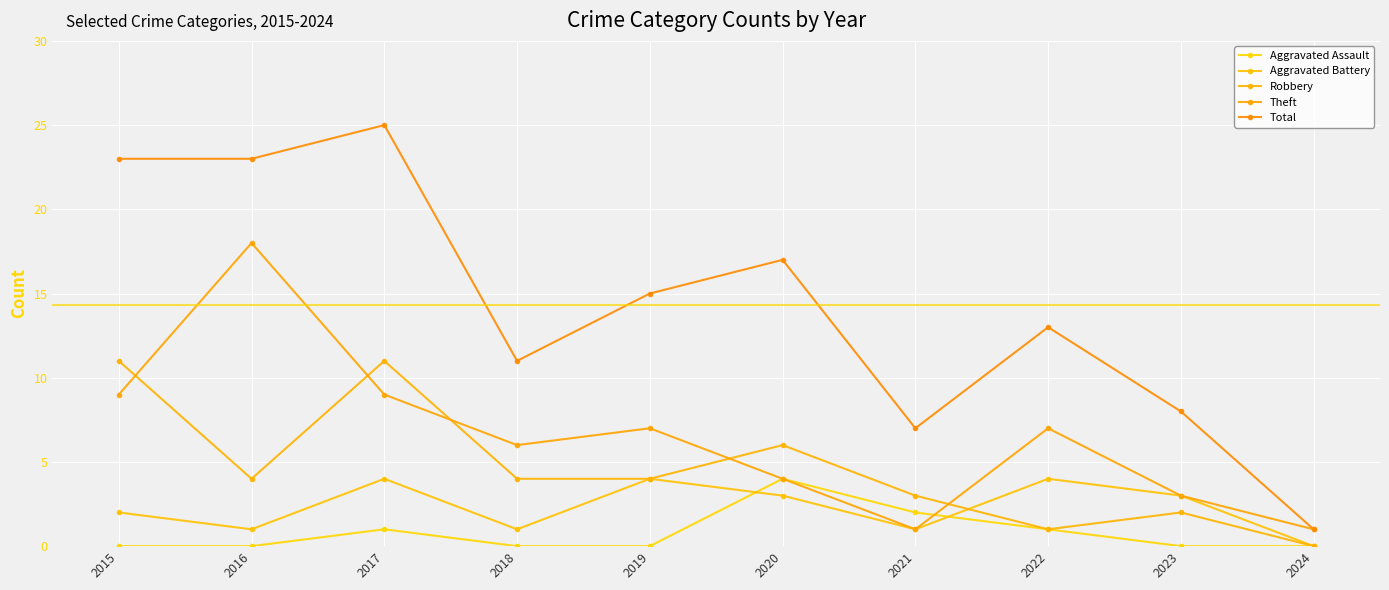

What is the total value across all series at 2016?

46